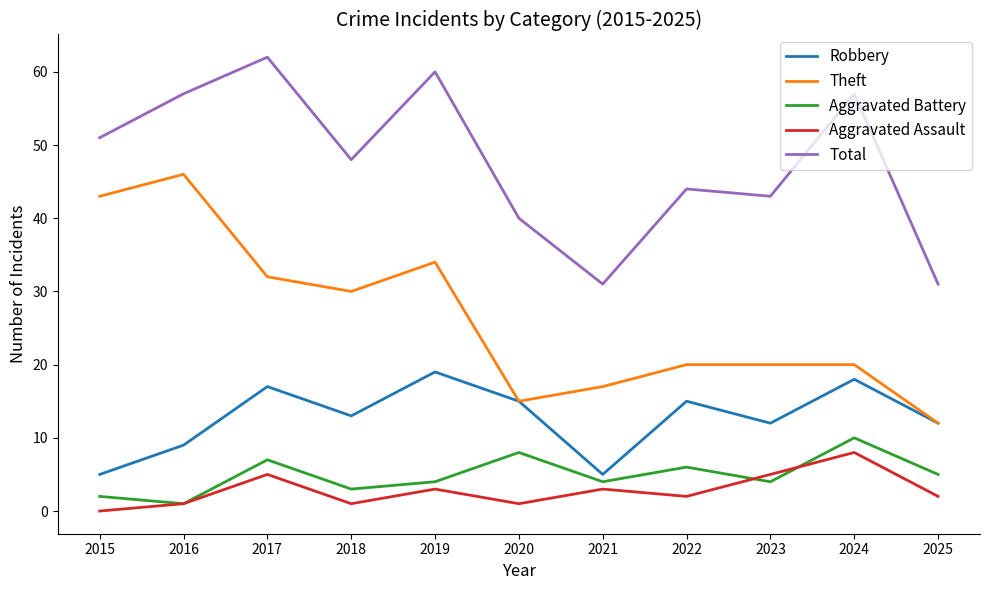

True or false: Total and Aggravated Assault intersect in this chart.

False